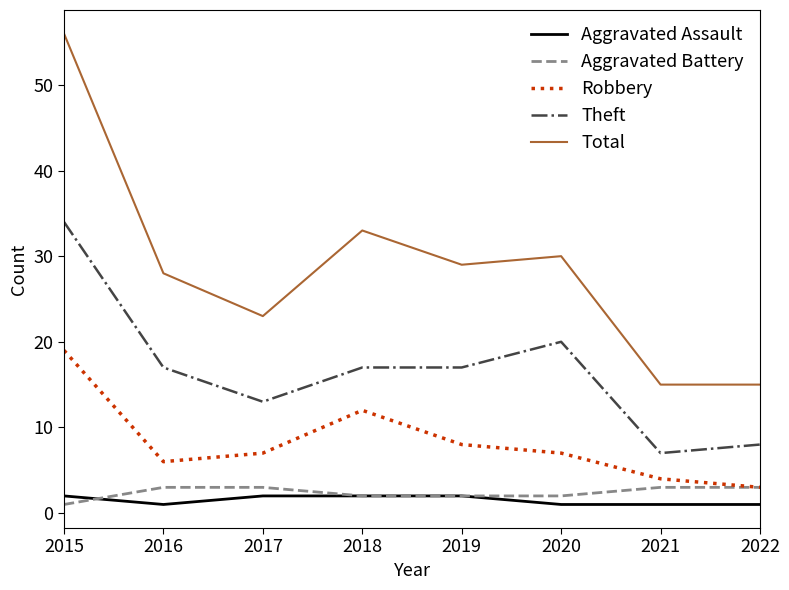

Is the value of Robbery at 2016 greater than the value of Aggravated Battery at 2018?

Yes